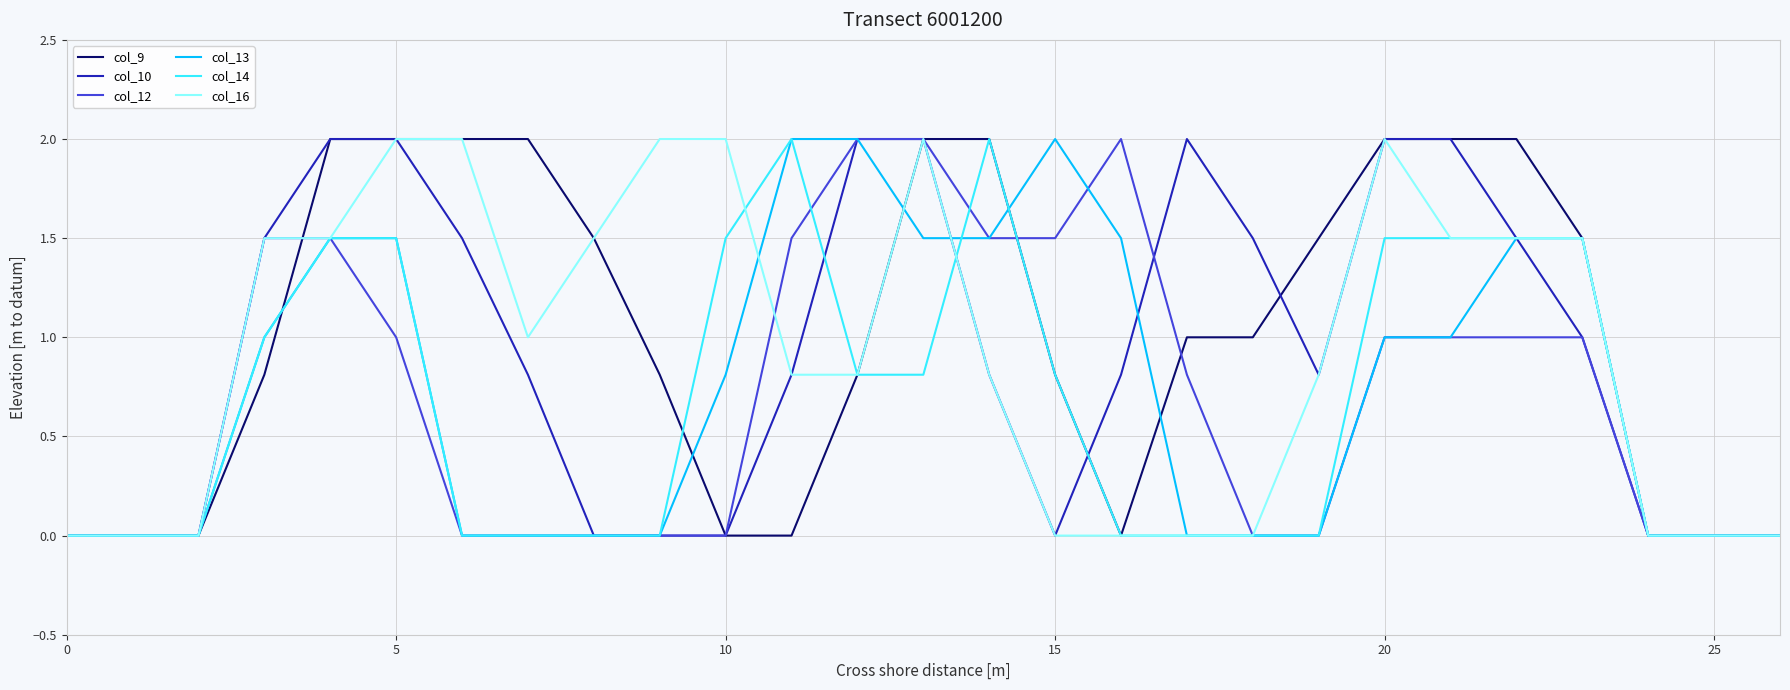

Reading right to left, list all the values displayed in this chart.

col_9: 0.0	0.0	0.0	1.5	2.0	2.0	2.0	1.5	1.0	1.0	0.0	0.8	2.0	2.0	0.8	0.0	0.0	0.8	1.5	2.0	2.0	2.0	2.0	0.8	0.0	0.0	0.0
col_10: 0.0	0.0	0.0	1.0	1.5	2.0	2.0	0.8	1.5	2.0	0.8	0.0	0.8	2.0	2.0	0.8	0.0	0.0	0.0	0.8	1.5	2.0	2.0	1.5	0.0	0.0	0.0
col_12: 0.0	0.0	0.0	1.0	1.0	1.0	1.0	0.0	0.0	0.8	2.0	1.5	1.5	2.0	2.0	1.5	0.0	0.0	0.0	0.0	0.0	1.0	1.5	1.5	0.0	0.0	0.0
col_13: 0.0	0.0	0.0	1.5	1.5	1.0	1.0	0.0	0.0	0.0	1.5	2.0	1.5	1.5	2.0	2.0	0.8	0.0	0.0	0.0	0.0	1.5	1.5	1.0	0.0	0.0	0.0
col_14: 0.0	0.0	0.0	1.5	1.5	1.5	1.5	0.0	0.0	0.0	0.0	0.8	2.0	0.8	0.8	2.0	1.5	0.0	0.0	0.0	0.0	1.5	1.5	1.0	0.0	0.0	0.0
col_16: 0.0	0.0	0.0	1.5	1.5	1.5	2.0	0.8	0.0	0.0	0.0	0.0	0.8	2.0	0.8	0.8	2.0	2.0	1.5	1.0	2.0	2.0	1.5	1.5	0.0	0.0	0.0